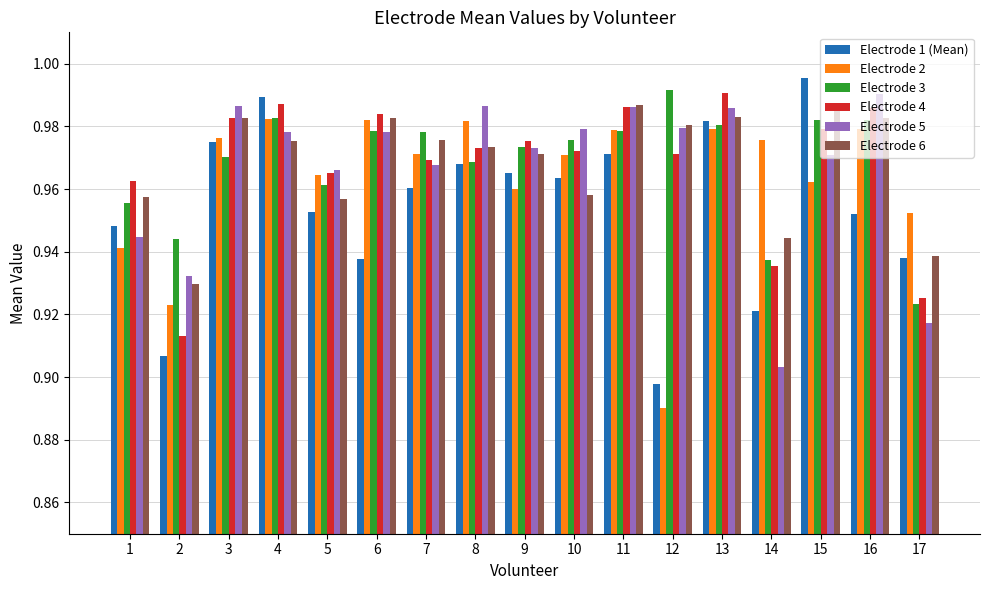

What is the total value across all series at 10?

5.8